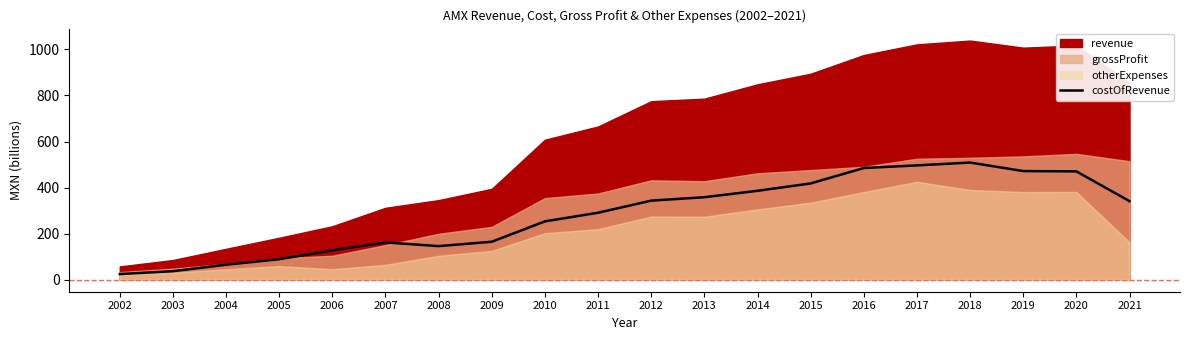

True or false: costOfRevenue has a value of 496.3 at 2017.

True